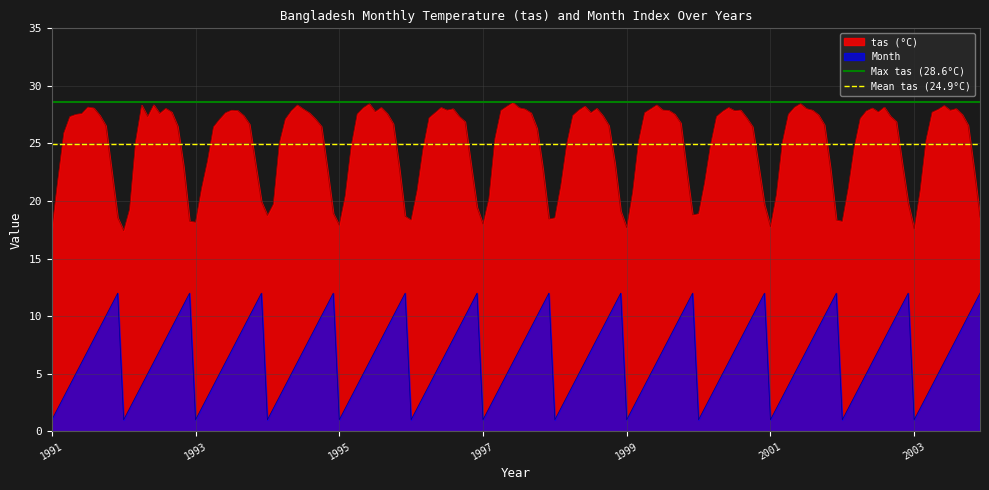

How many distinct data groups are displayed?

2